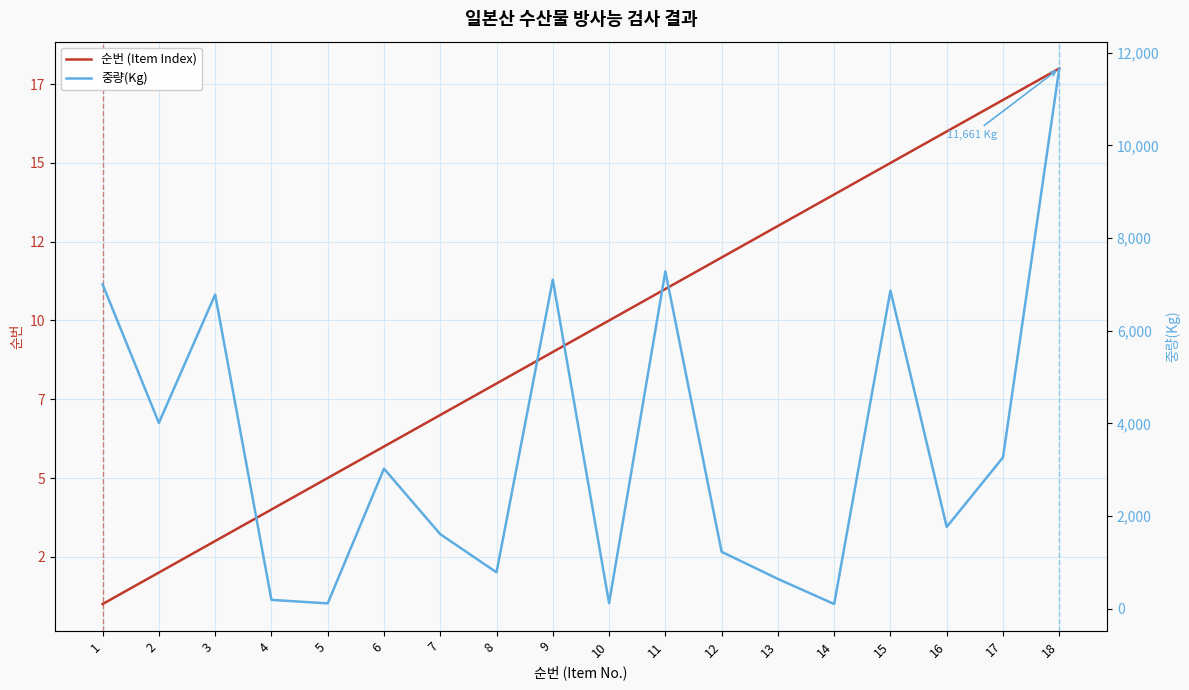

What is the greatest value displayed?

11661